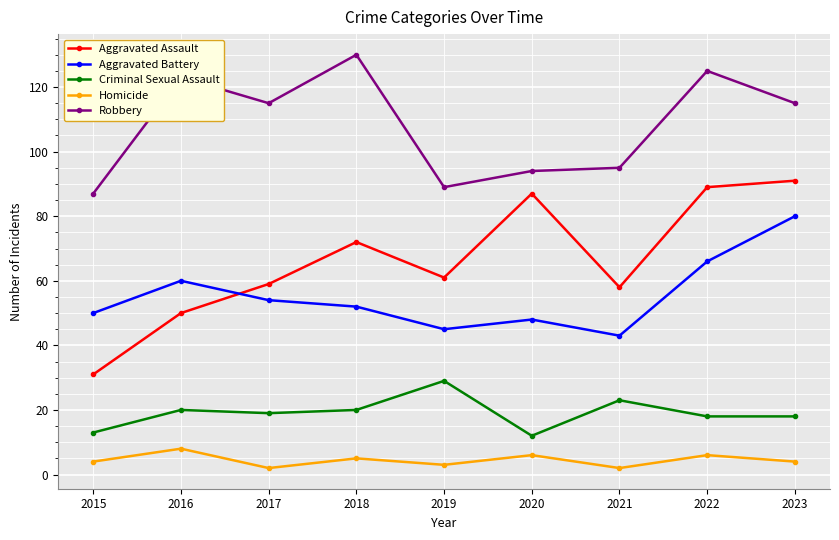

Reading left to right, extract all data points from this chart.

Aggravated Assault: 31	50	59	72	61	87	58	89	91
Aggravated Battery: 50	60	54	52	45	48	43	66	80
Criminal Sexual Assault: 13	20	19	20	29	12	23	18	18
Homicide: 4	8	2	5	3	6	2	6	4
Robbery: 87	123	115	130	89	94	95	125	115